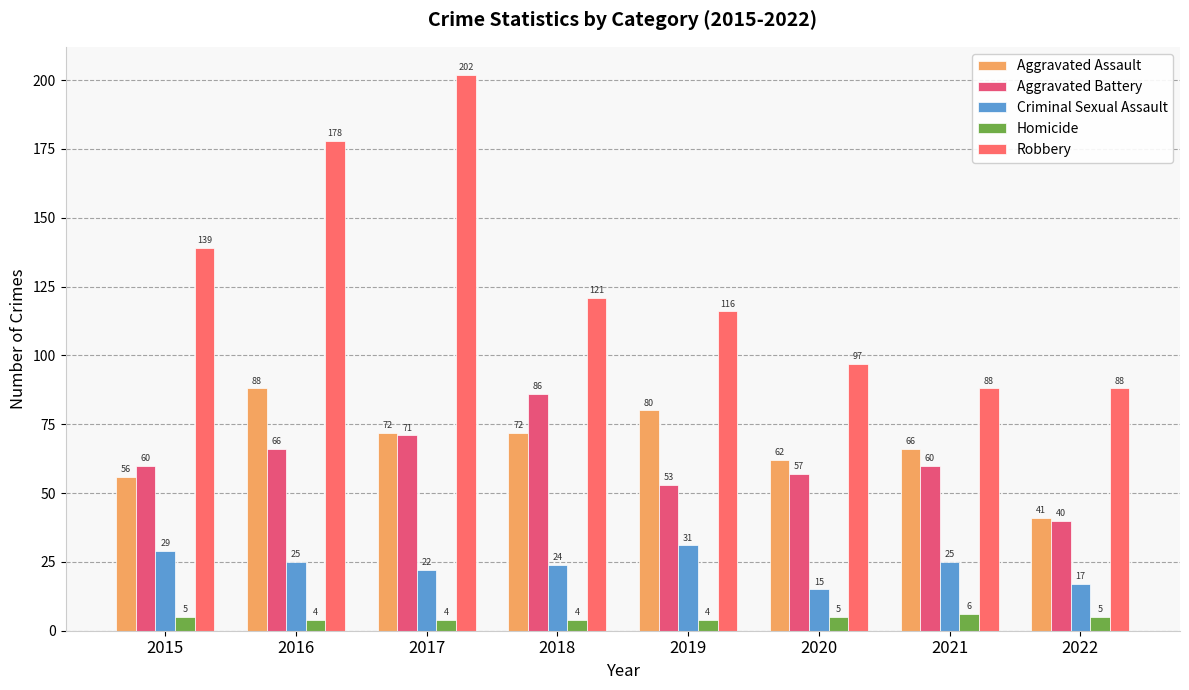

The value of Aggravated Battery at 2018 is 86. True or false?

True